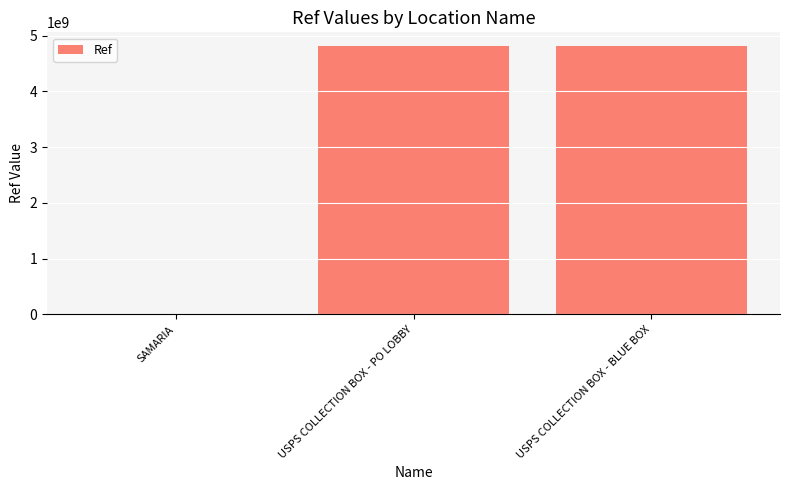

Which has a higher value, SAMARIA or USPS COLLECTION BOX - BLUE BOX?

USPS COLLECTION BOX - BLUE BOX